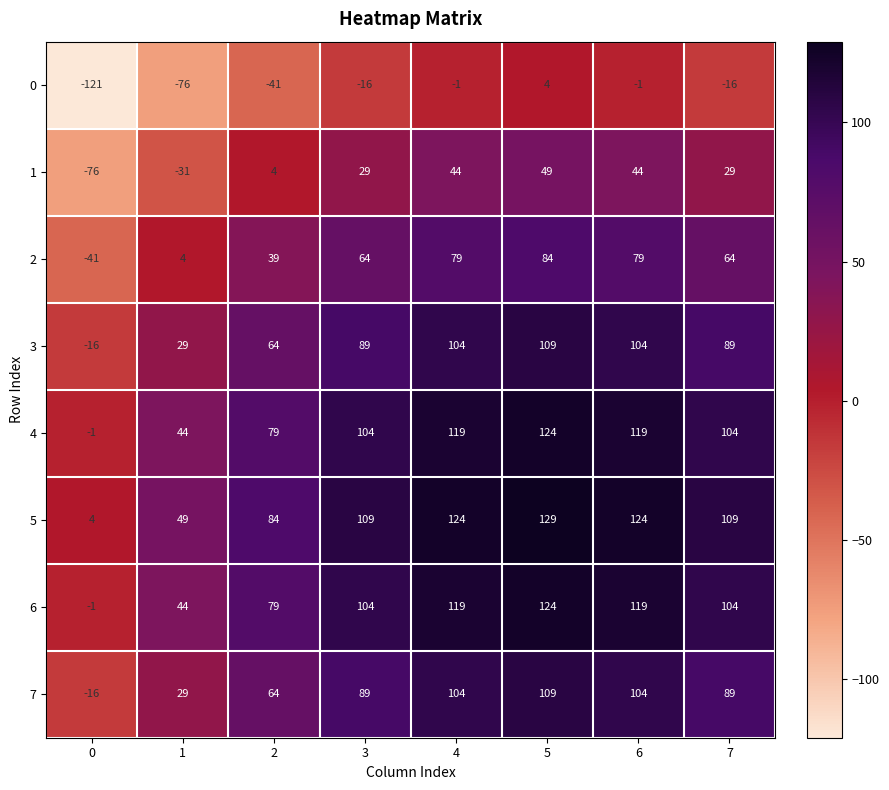

What is the difference between the highest and lowest values at 0?

125